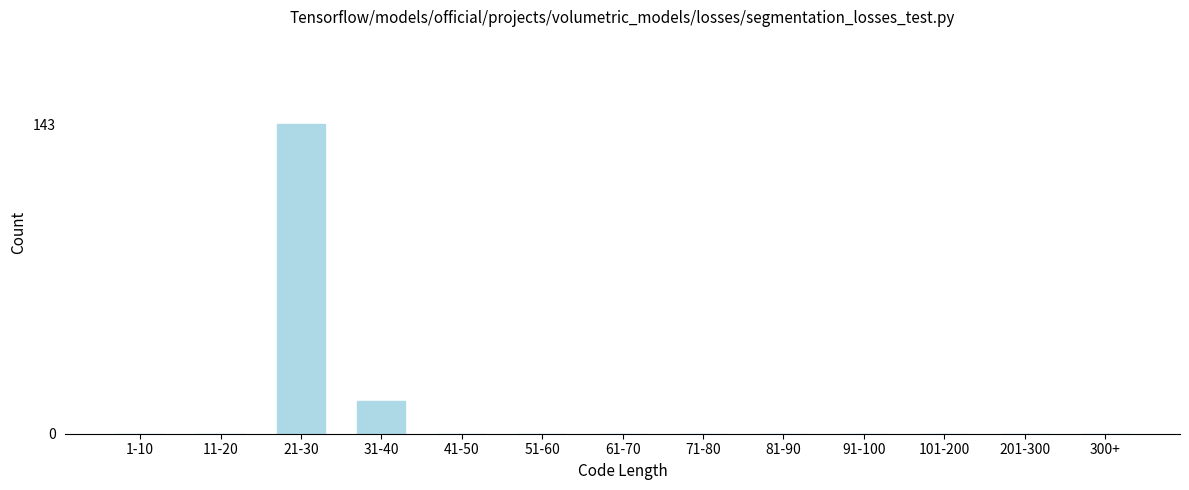

Reading left to right, transcribe all the data shown in this chart.

1-10=0	11-20=0	21-30=143	31-40=15	41-50=0	51-60=0	61-70=0	71-80=0	81-90=0	91-100=0	101-200=0	201-300=0	300+=0